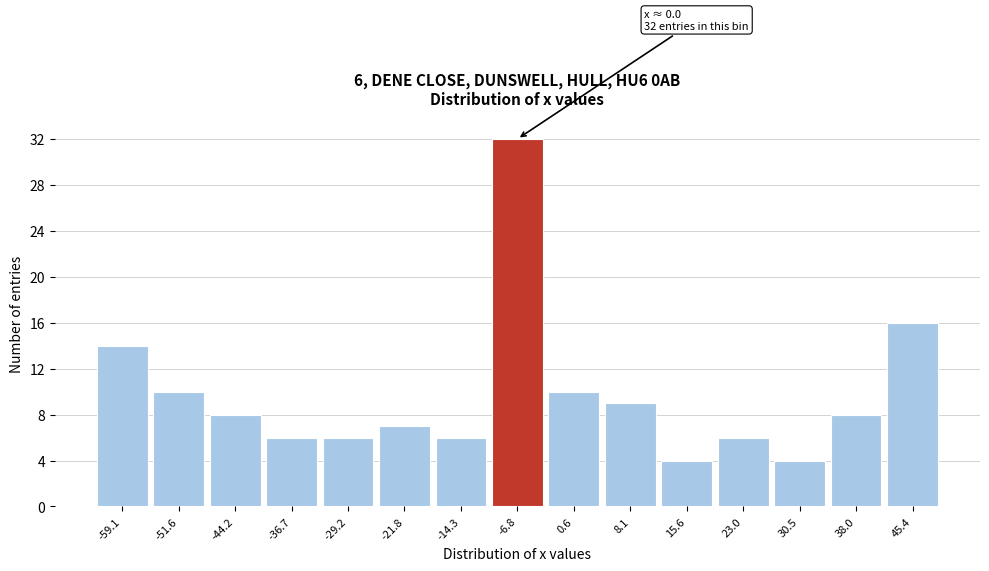

Reading left to right, transcribe all the data shown in this chart.

14	10	8	6	6	7	6	32	10	9	4	6	4	8	16